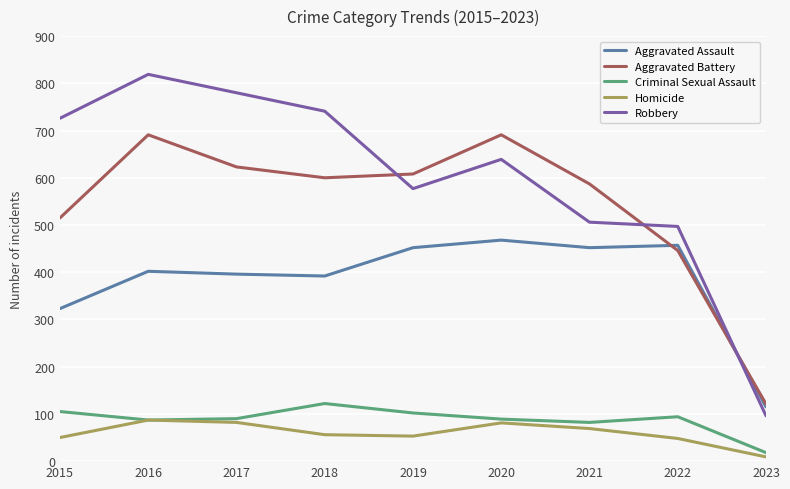

What is the approximate value of Criminal Sexual Assault at 2018?

122